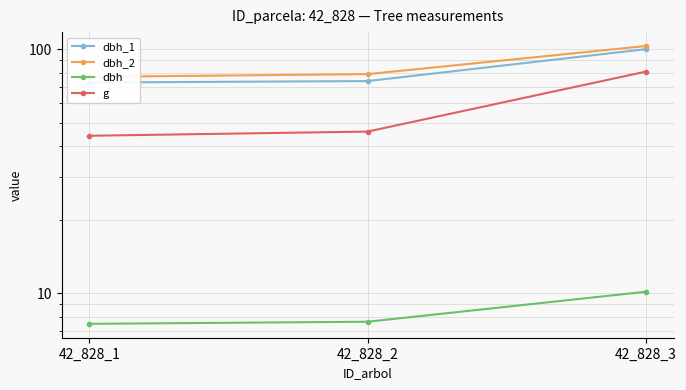

Reading left to right, what are all the values shown in this chart?

dbh_1: 73.0	74.0	100.0
dbh_2: 77.0	79.0	103.0
dbh: 7.5	7.7	10.2
g: 44.2	46.0	80.9